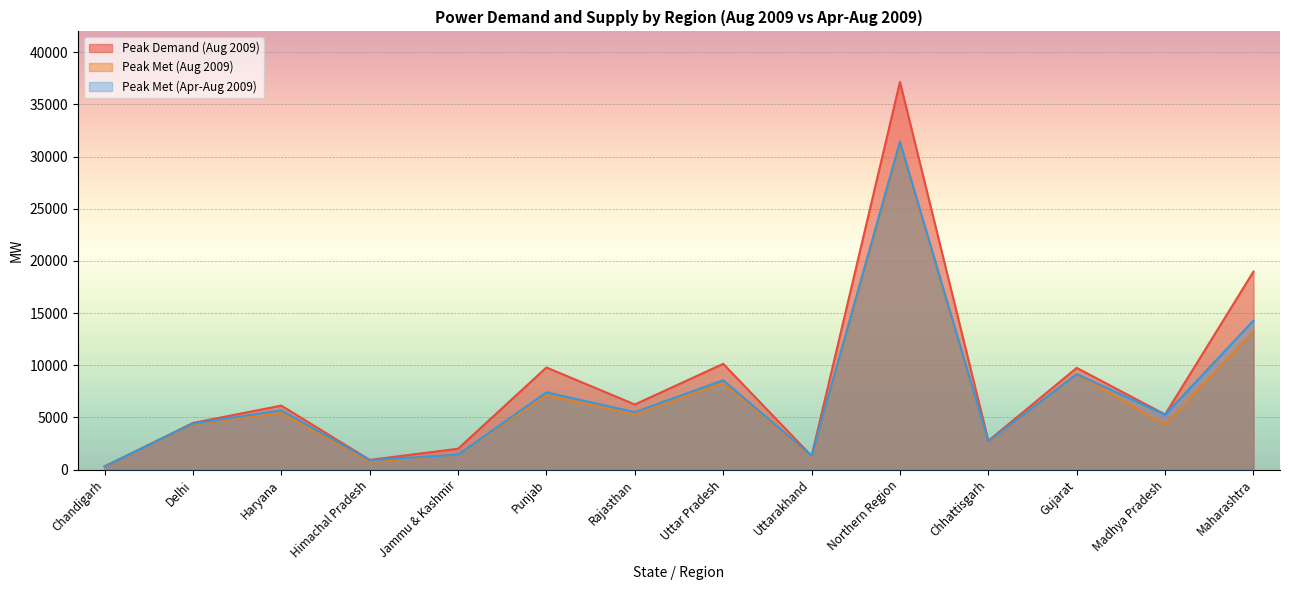

What is the highest value of the Peak Met (Aug 2009) series?

31250